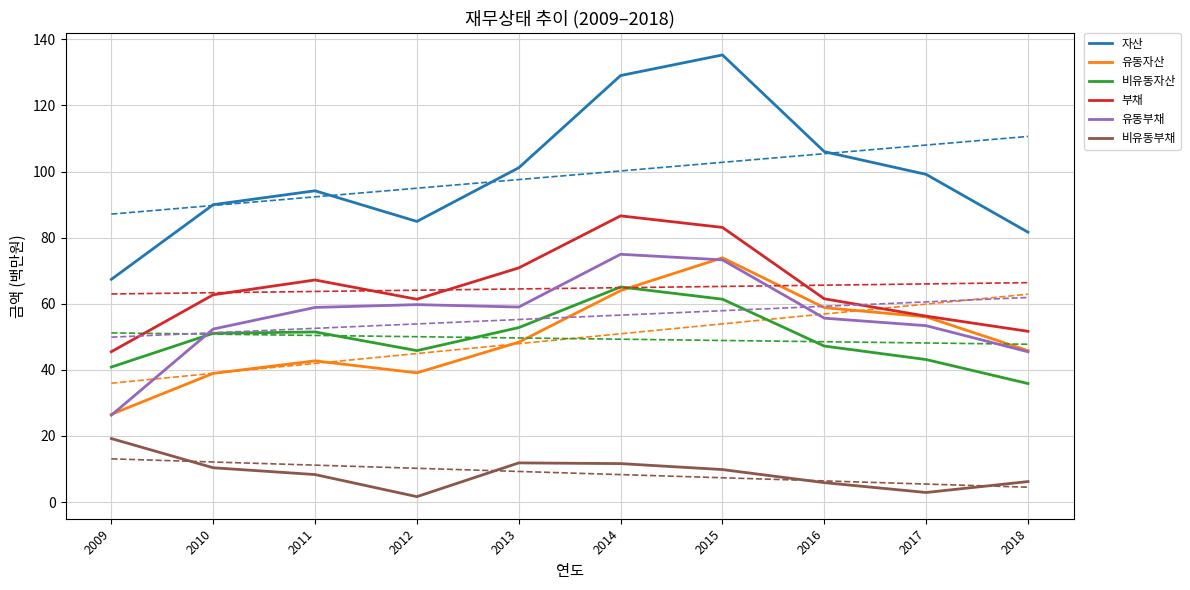

The value of 유동자산 at 2010 is 15.5. True or false?

False